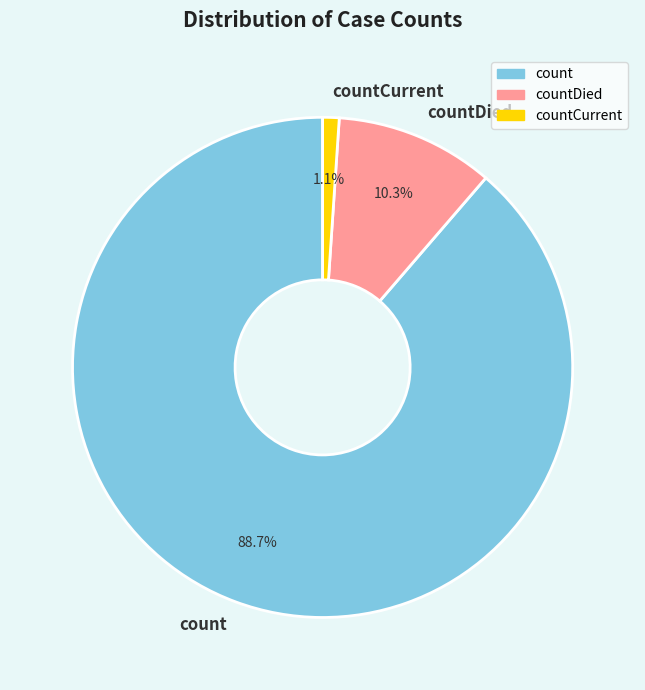

Which category has the smallest portion of the pie?

countCurrent